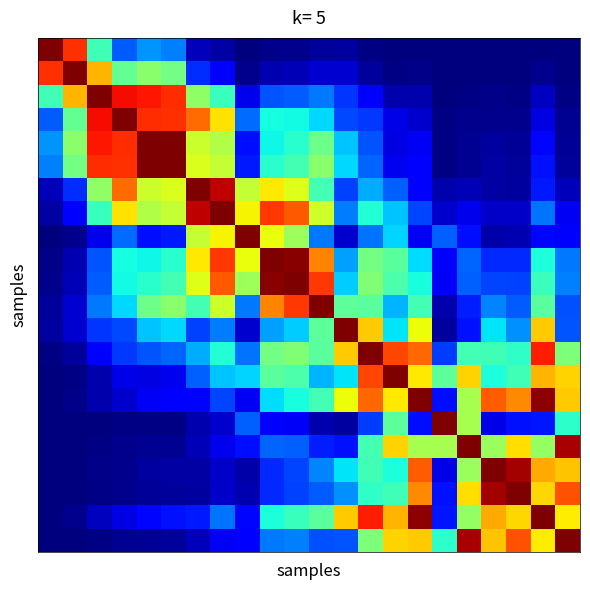

At which category does the chart reach its minimum across all series?

16